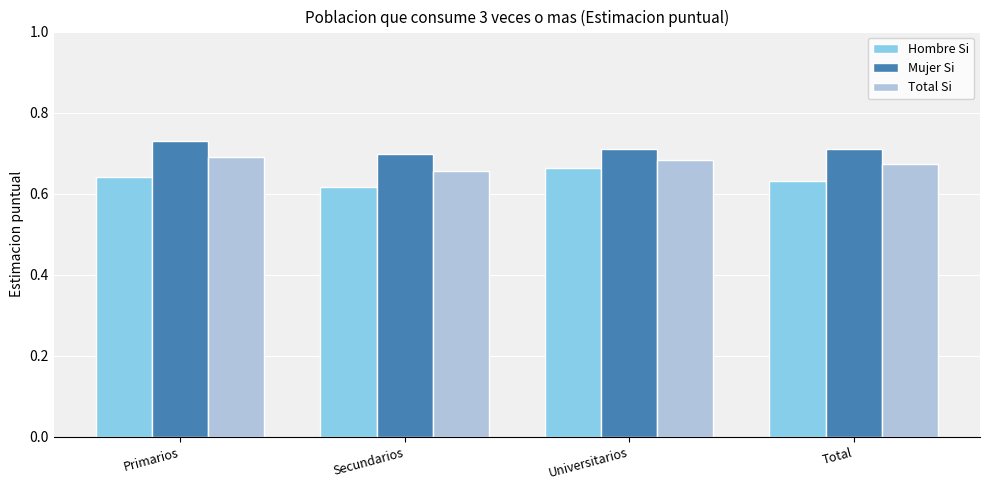

The Mujer Si series shows 0.7 at Total. True or false?

True